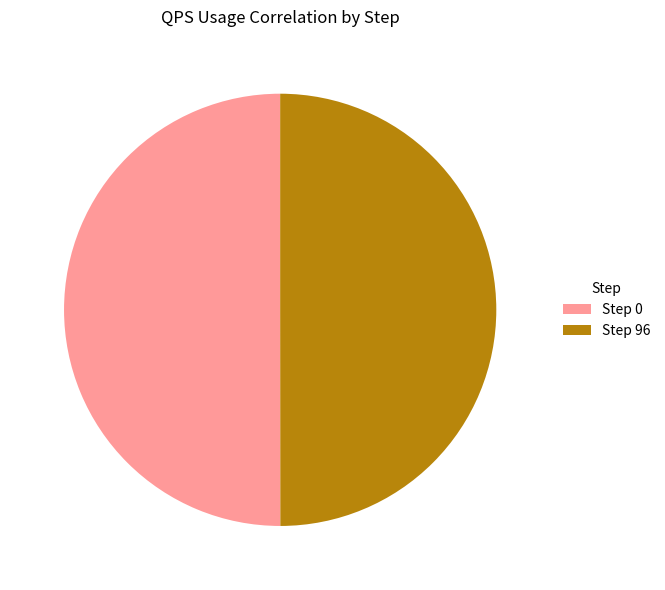

Combined, do Step 0 and Step 96 account for over 50%?

Yes